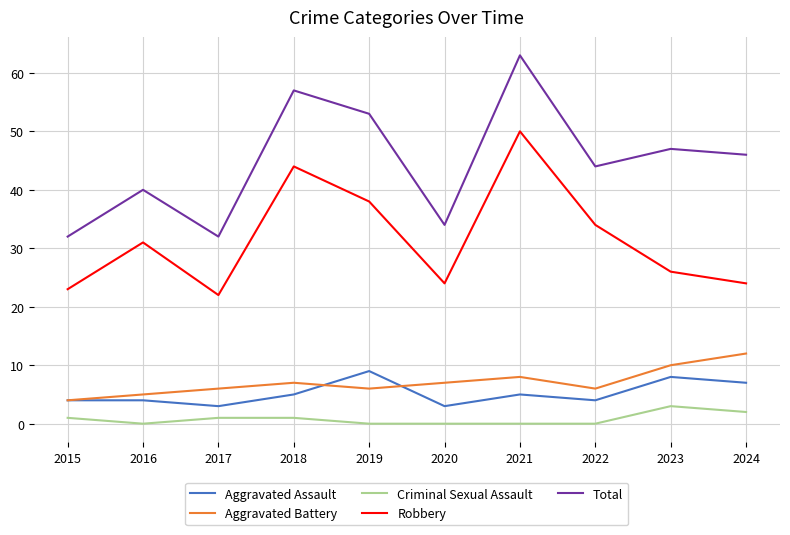

How many Aggravated Assault values are between 4 and 7?

6